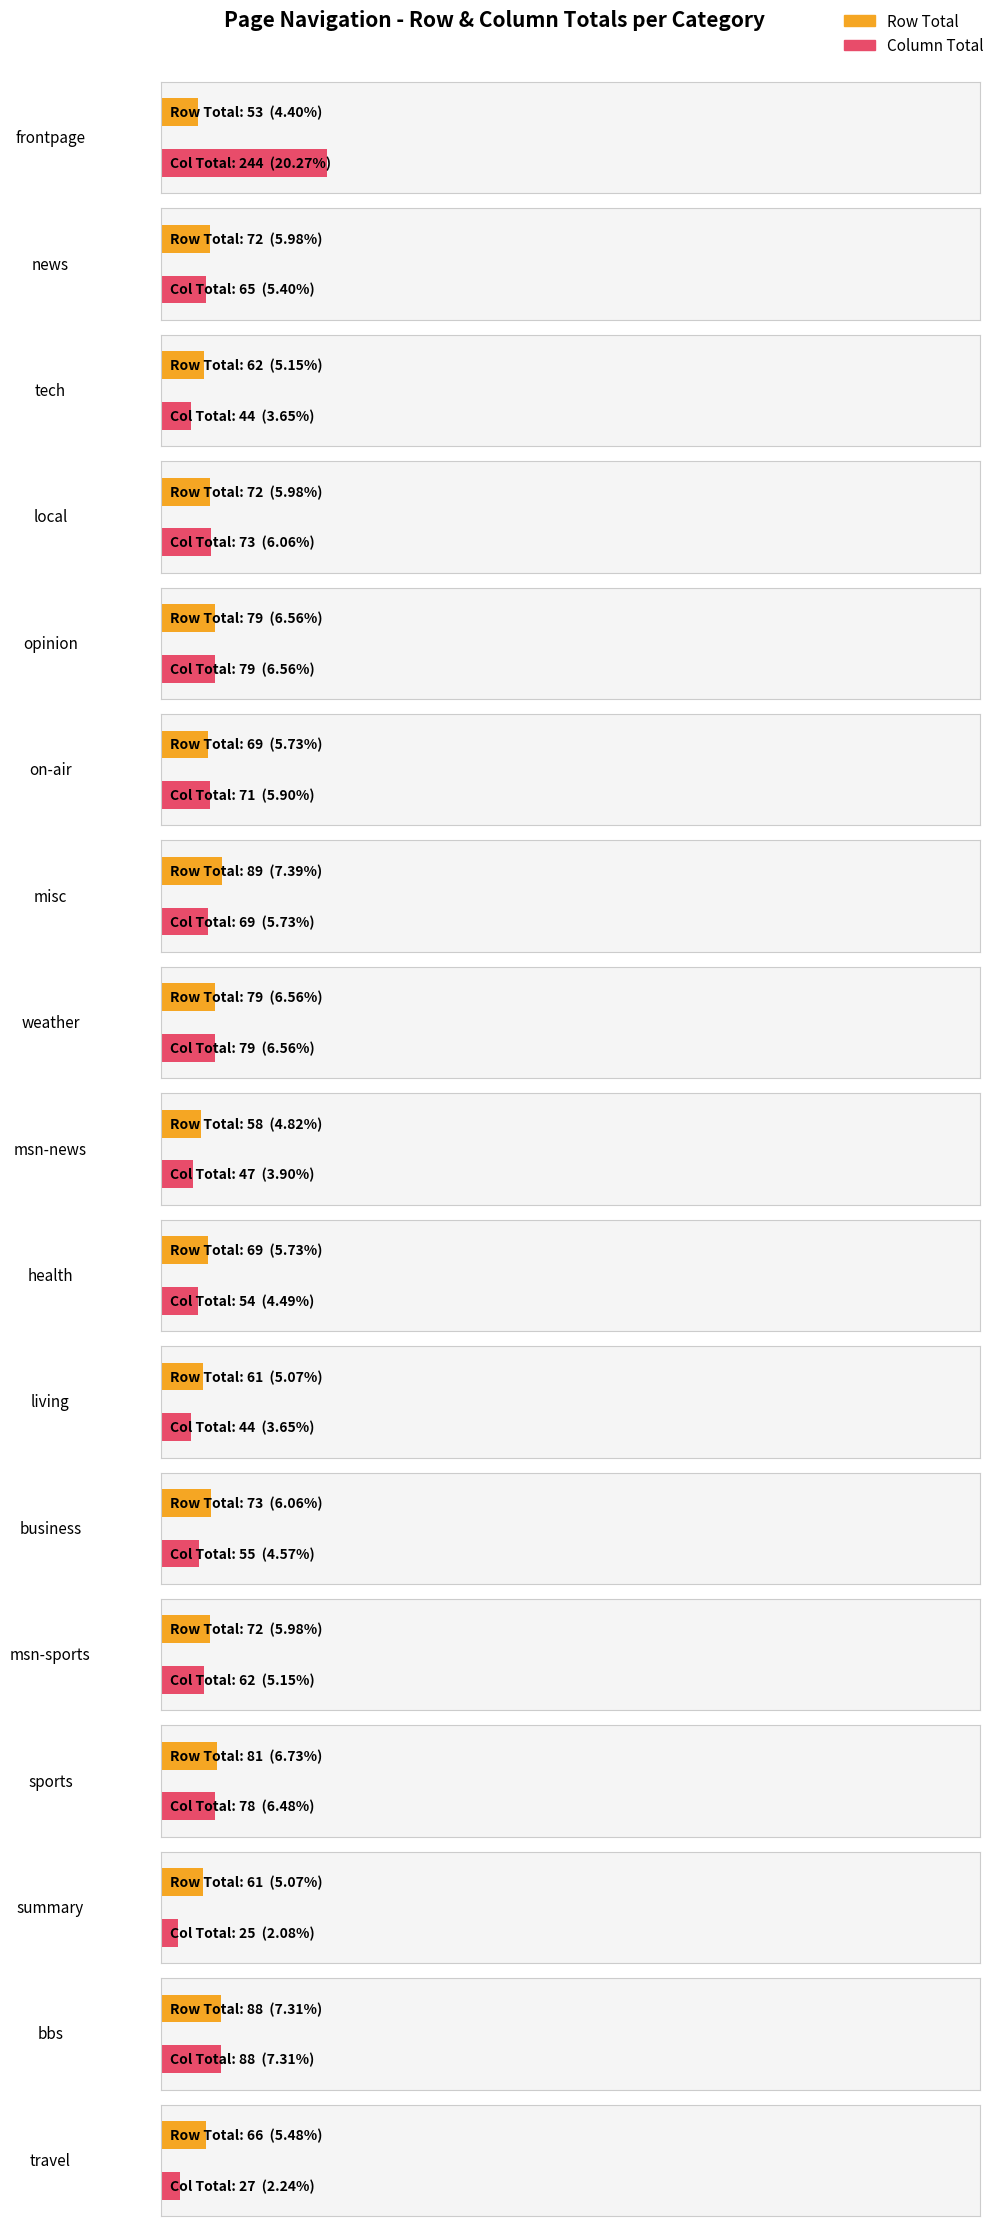

How many data points are above 72?

6